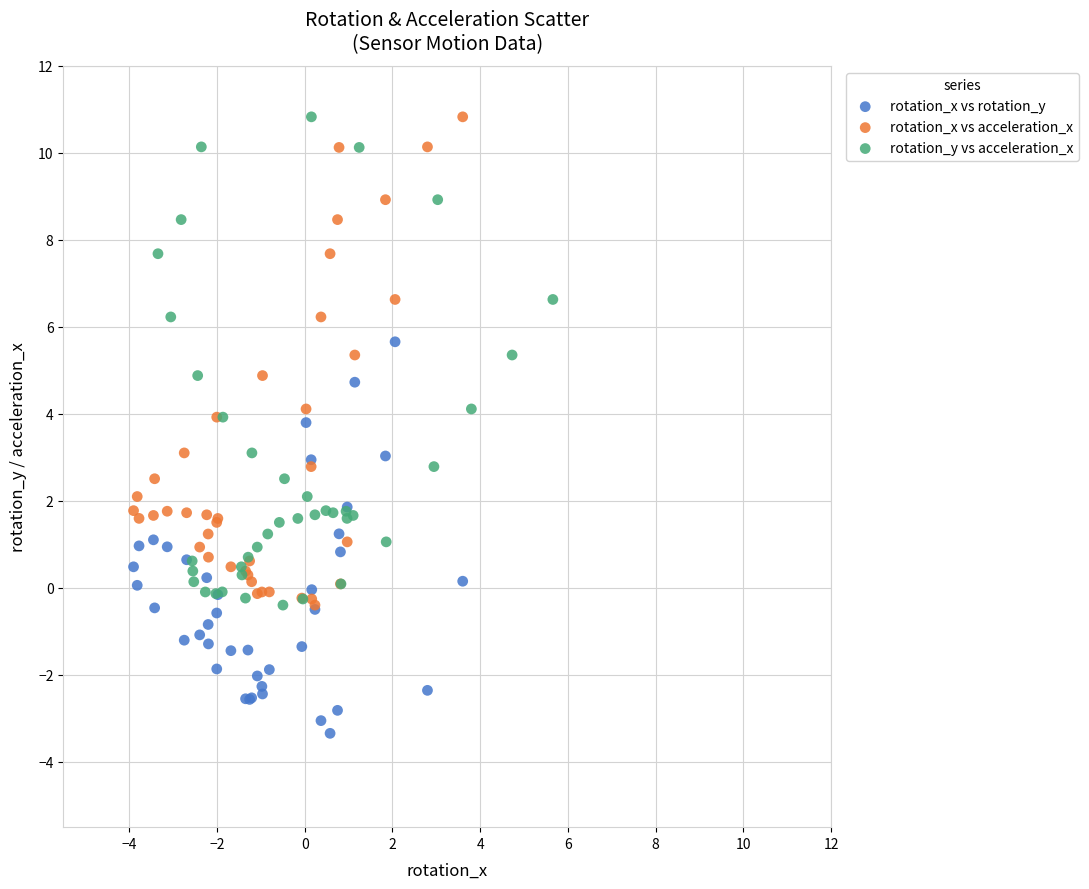

Which series contains the lowest Y value?

rotation_x vs rotation_y